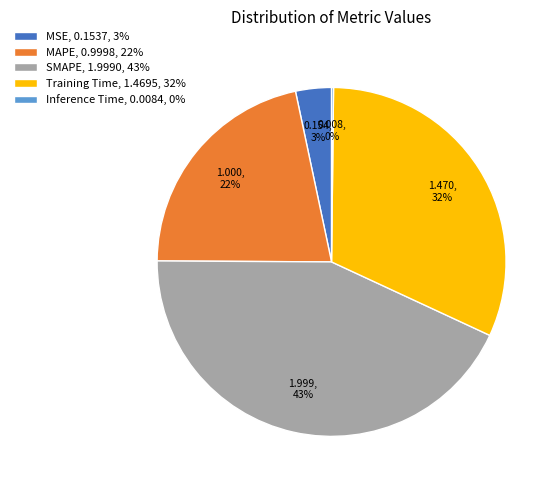

Is there any slice that represents more than half of the pie?

No